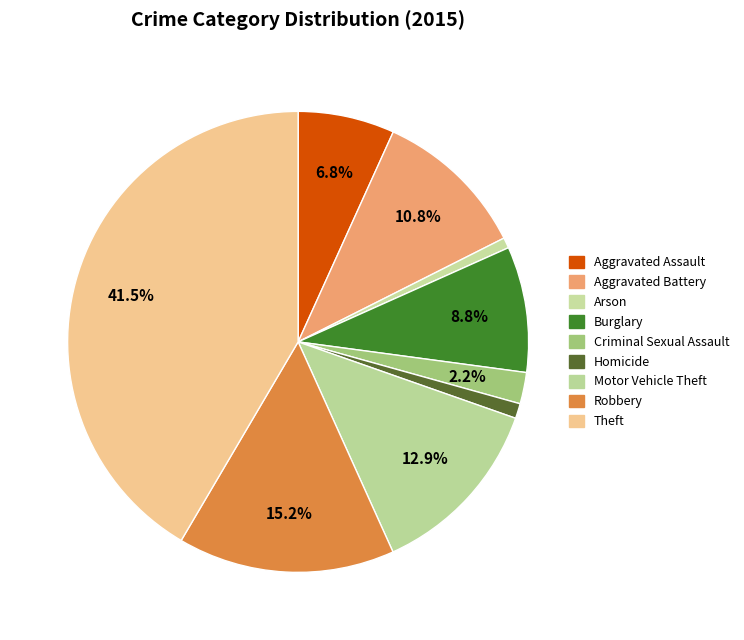

True or false: Arson accounts for 1% of the total.

True